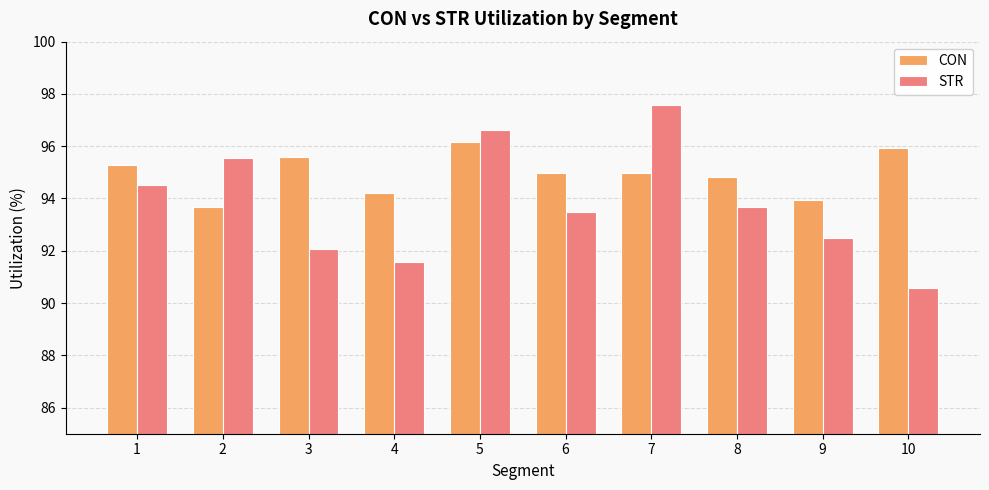

How many data points in STR are above 93?

6